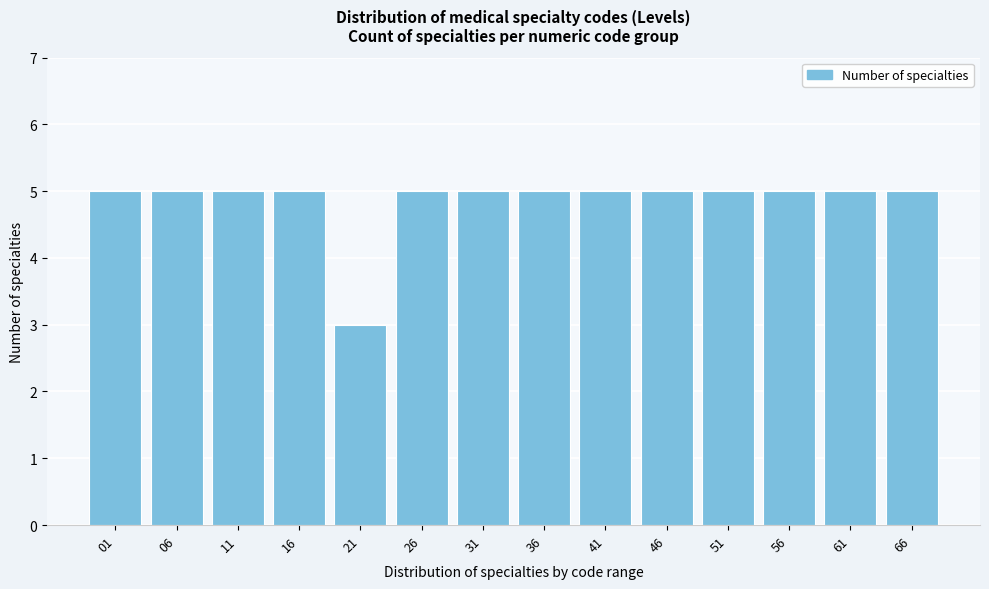

Reading left to right, what are all the values shown in this chart?

5	5	5	5	3	5	5	5	5	5	5	5	5	5